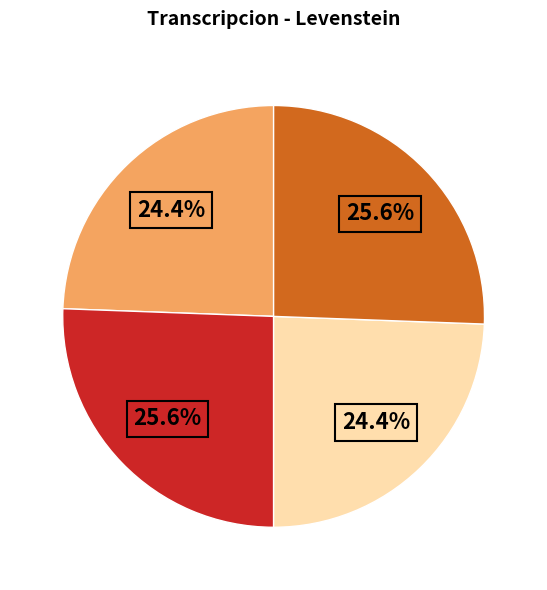

Is there a majority slice in this chart?

No